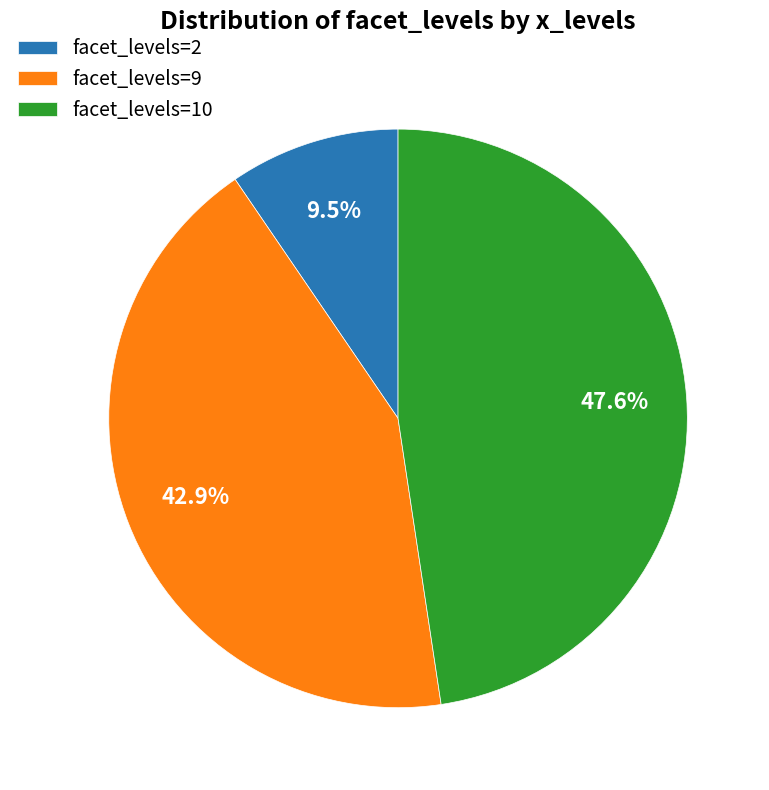

Approximately how many times larger is the value at facet_levels=9 compared to facet_levels=2?

4.5